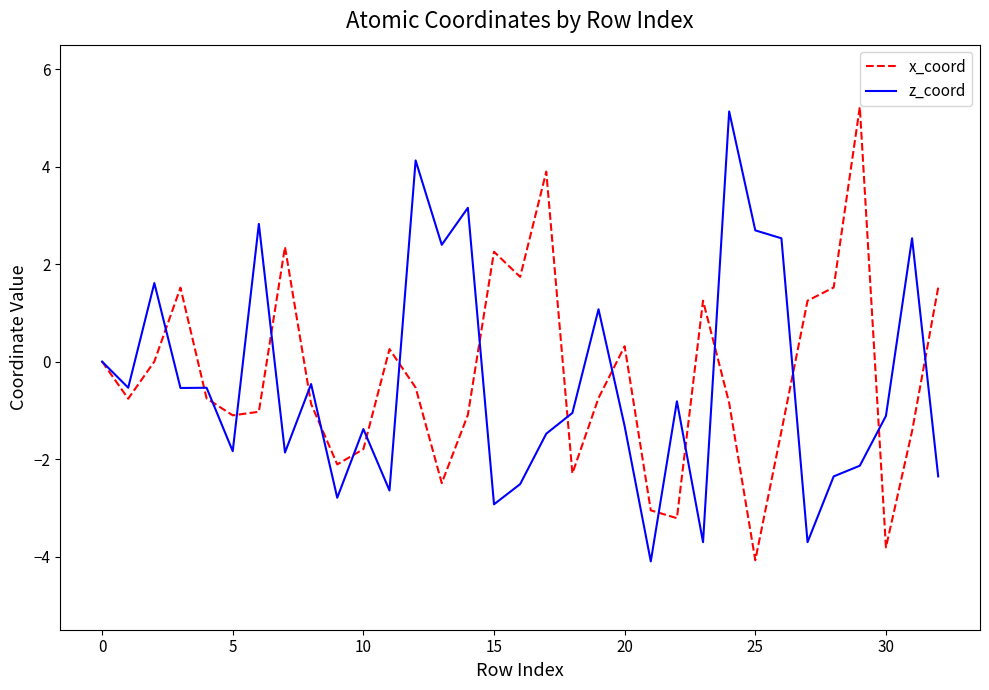

What is the smallest value displayed?

-4.1